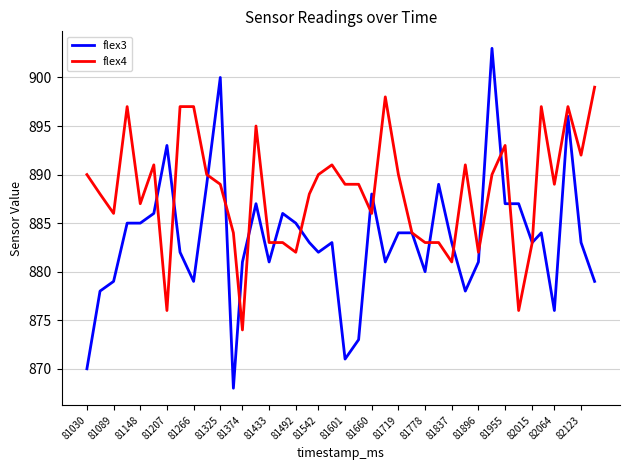

Rank the series by their maximum value, from lowest to highest.

flex4, flex3